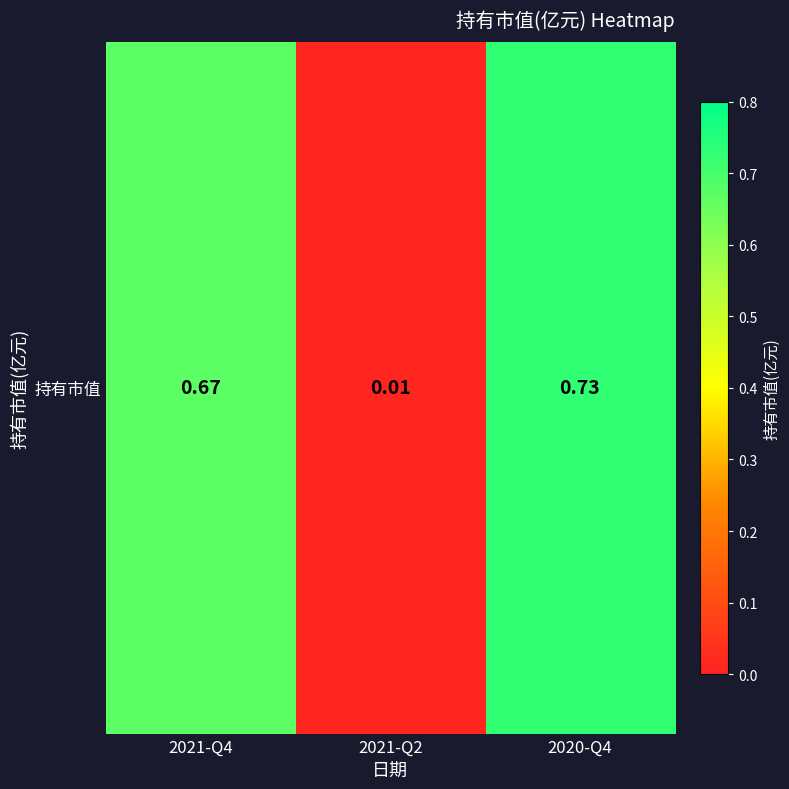

How many data points does each series have?

3